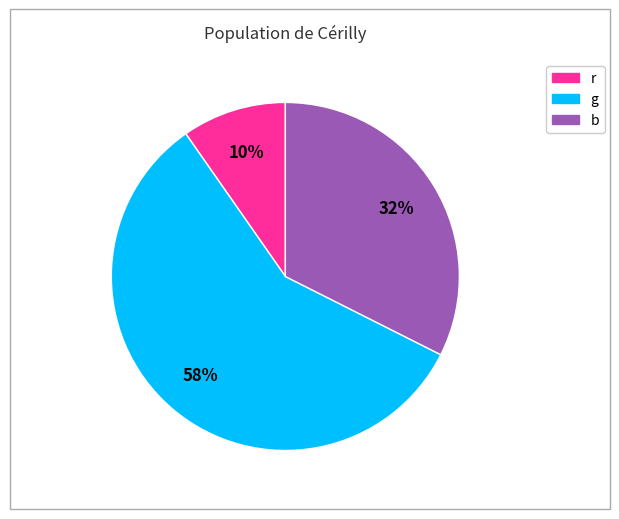

Combined, do r and g account for over 50%?

Yes